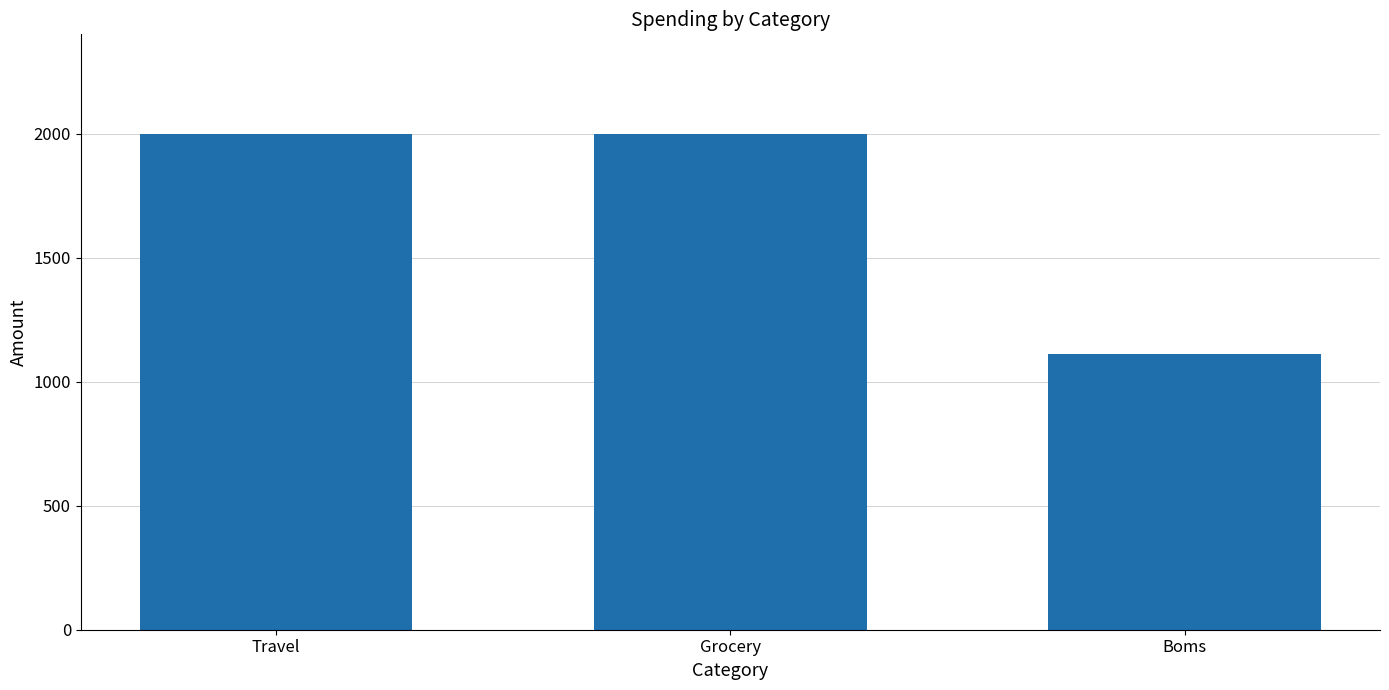

What is the sum of the values at Travel and Boms?

3113